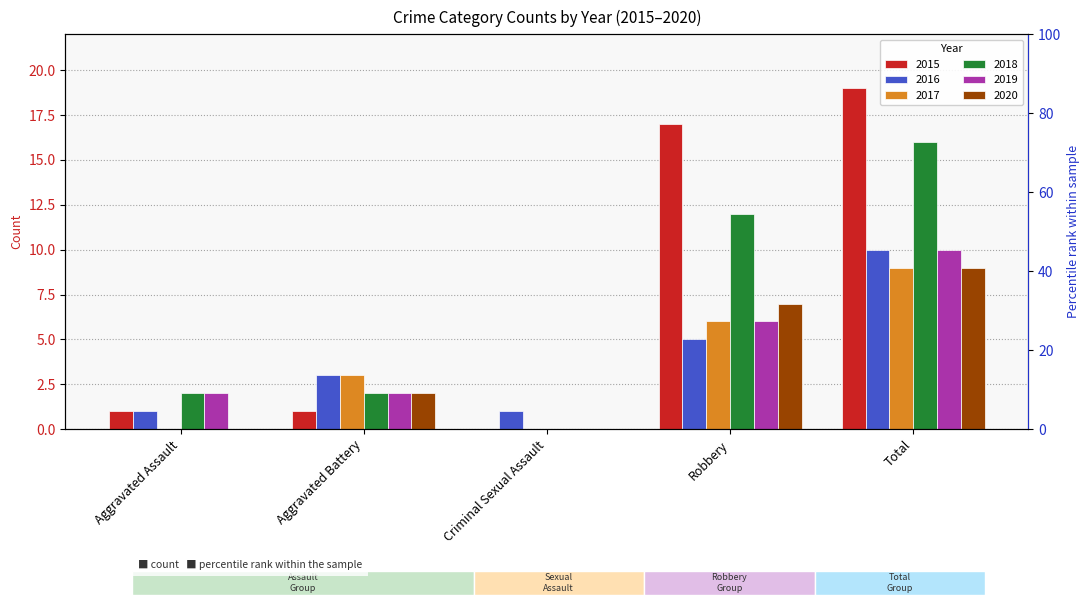

Reading left to right, extract all data points from this chart.

2015: 1	1	0	17	19
2016: 1	3	1	5	10
2017: 0	3	0	6	9
2018: 2	2	0	12	16
2019: 2	2	0	6	10
2020: 0	2	0	7	9